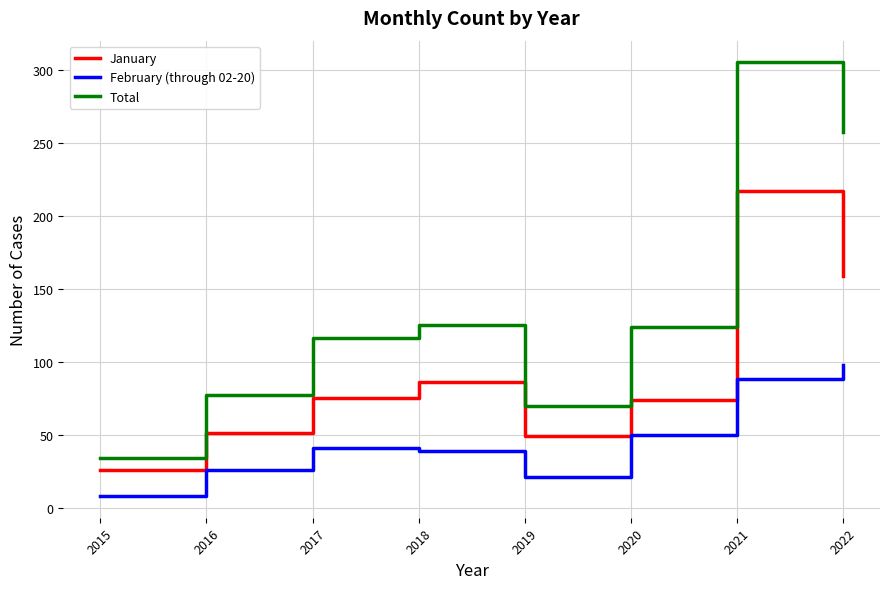

What is the maximum value for February (through 02-20)?

98